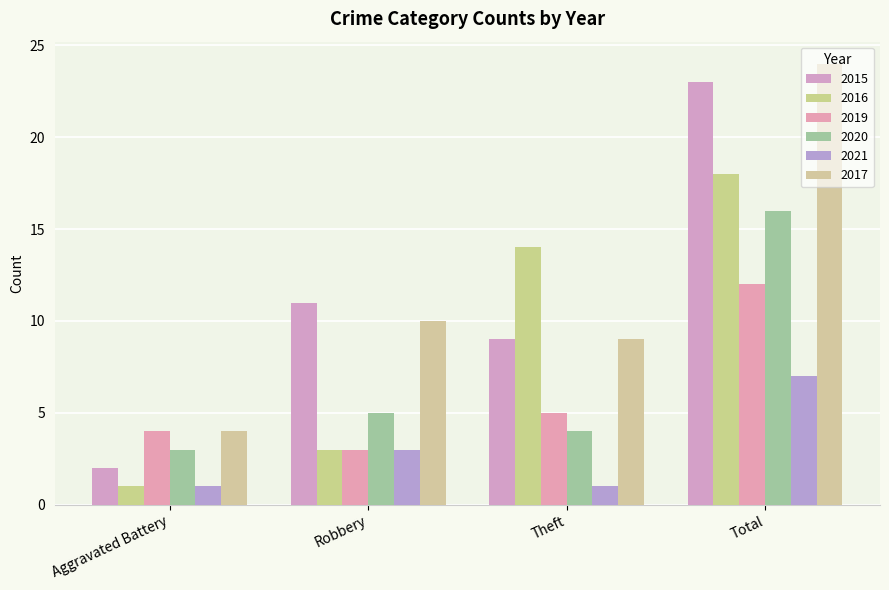

The value of 2015 at Robbery is 3. True or false?

False